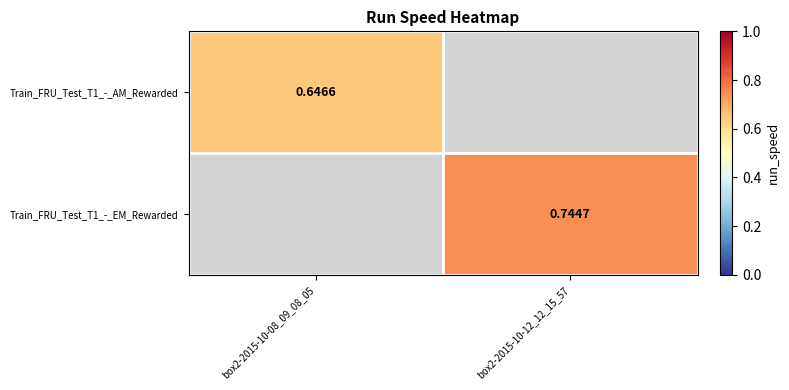

At which label is Train_FRU_Test_T1_-_AM_Rewarded closest to 0?

box2-2015-10-08_09_08_05